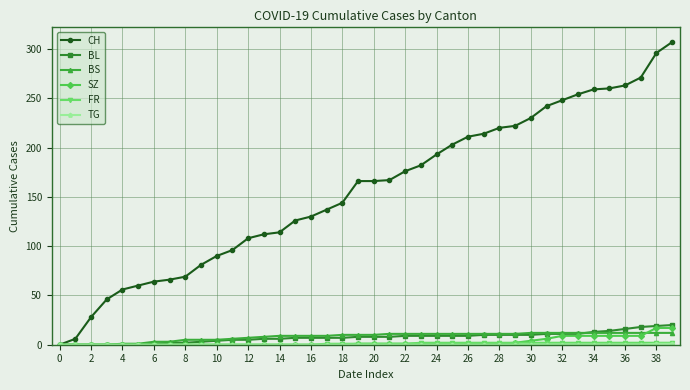

What is the maximum value shown in the chart?

307